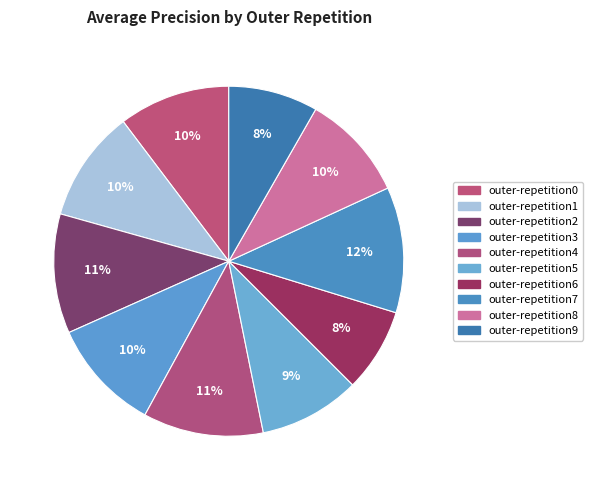

To the nearest percent, what is the average slice percentage?

10%